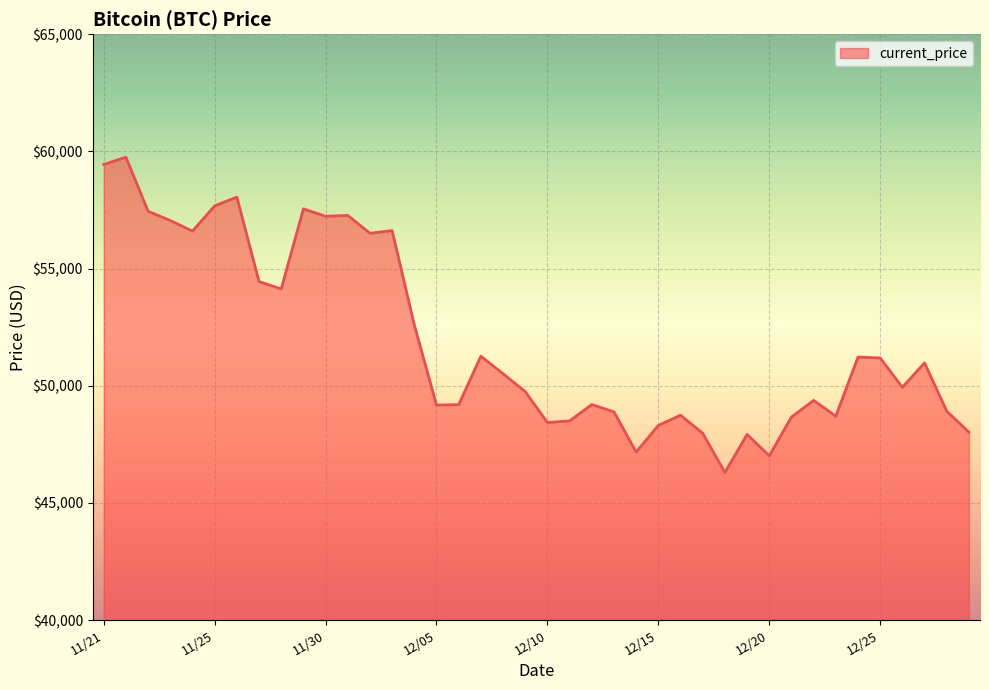

What is the greatest value displayed?

59749